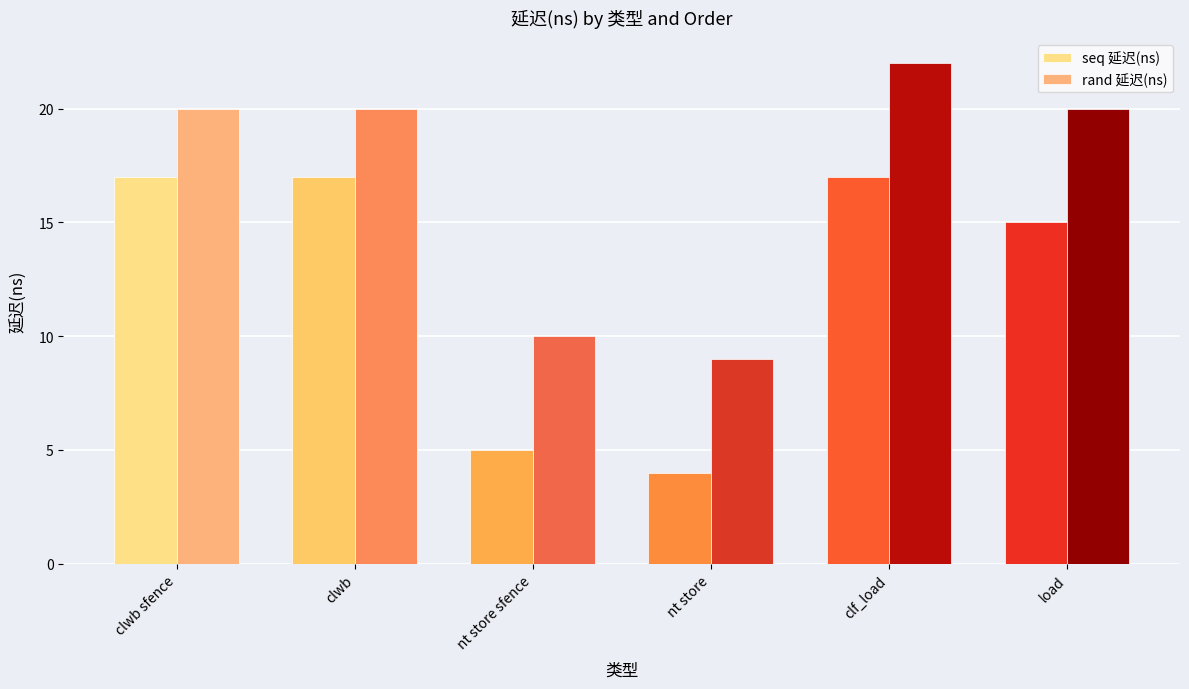

What is the sum of the seq 延迟(ns) values at load and clwb sfence?

32